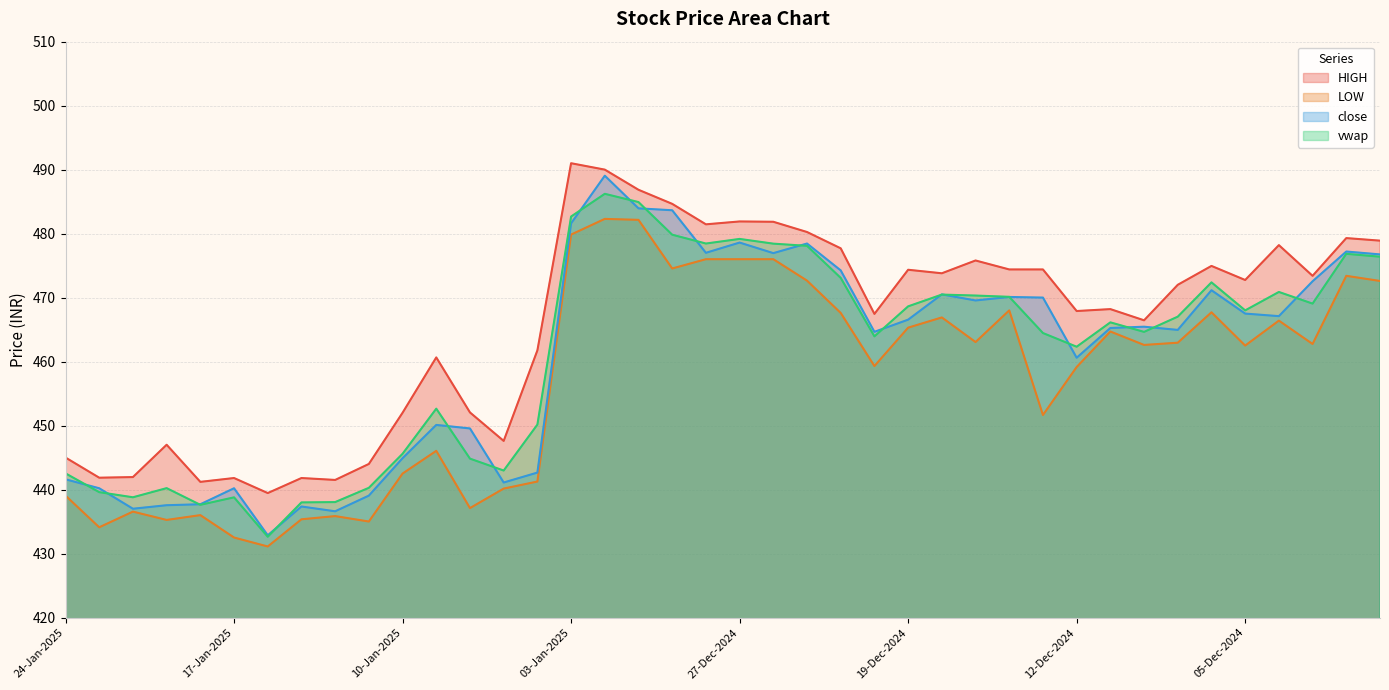

True or false: vwap has a value of 223.0 at 16-Dec-2024.

False